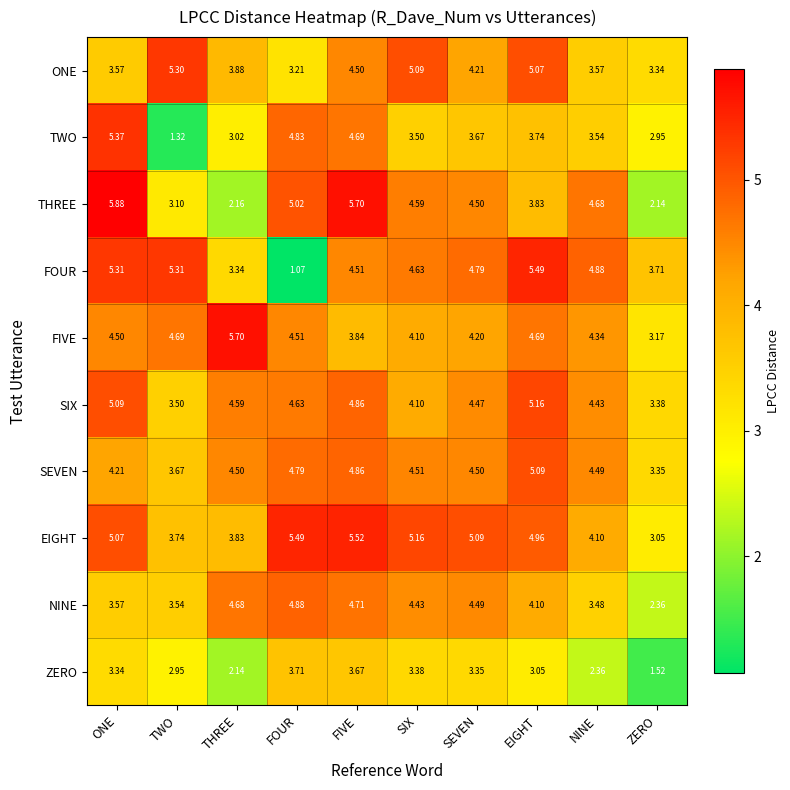

At which label is FOUR closest to 3?

THREE